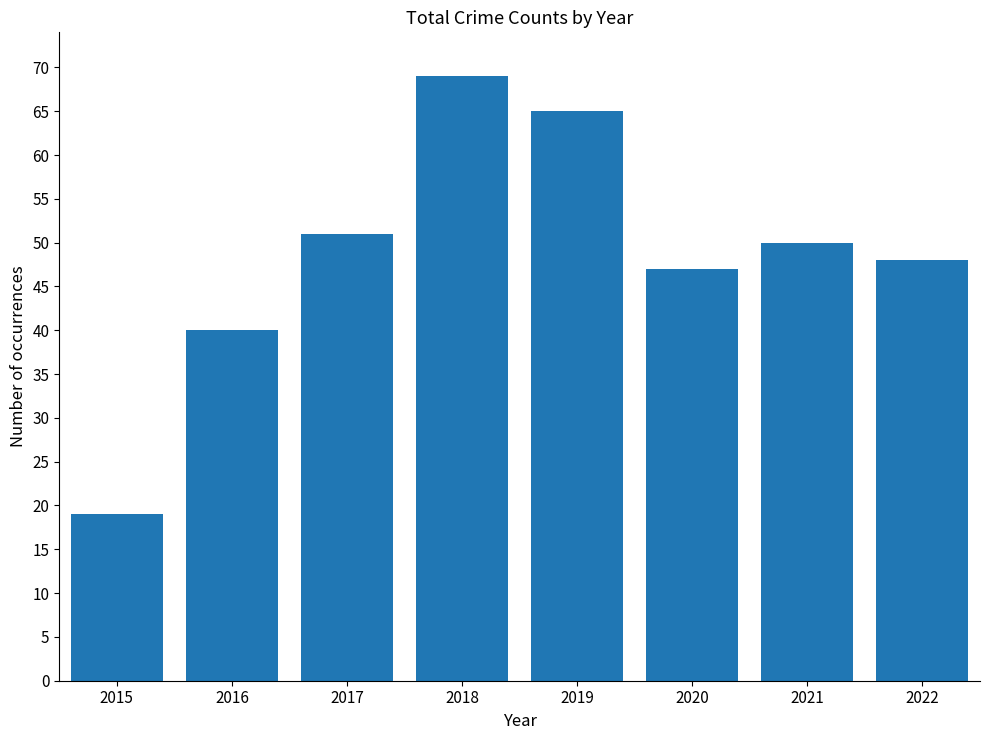

Where does the data first go above 50?

2017